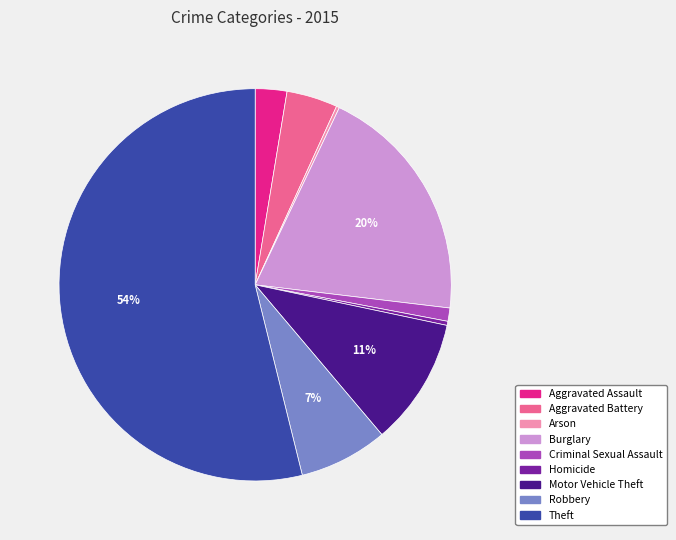

Is Theft the majority of the pie?

Yes